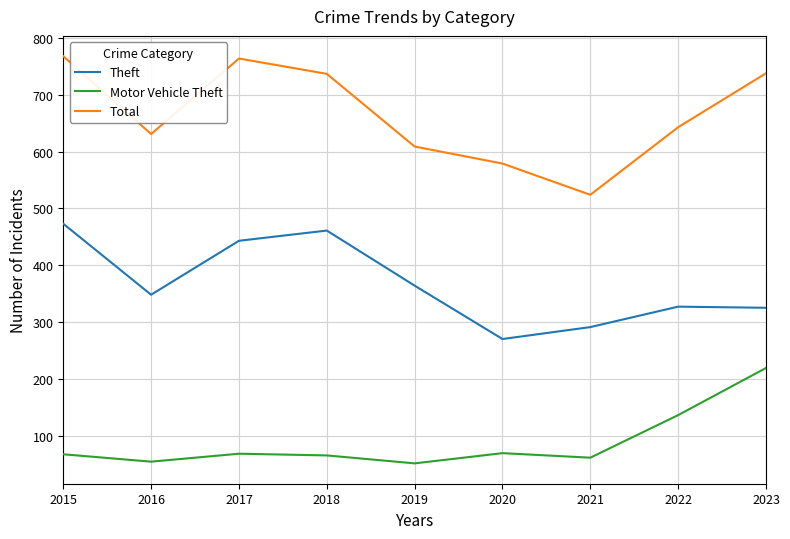

What is the maximum value shown in the chart?

768